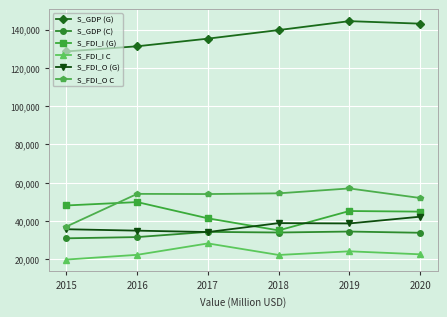

What are all the series names shown in the legend?

S_GDP (G), S_GDP (C), S_FDI_I (G), S_FDI_I C, S_FDI_O (G), S_FDI_O C